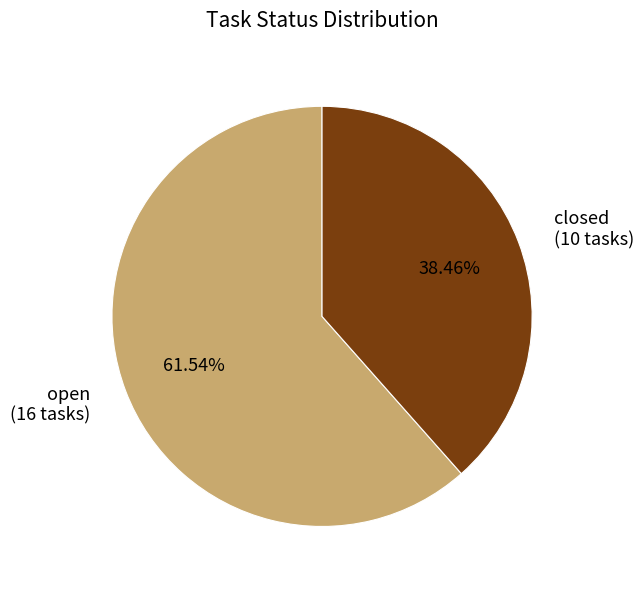

Which category has the biggest portion of the pie?

open